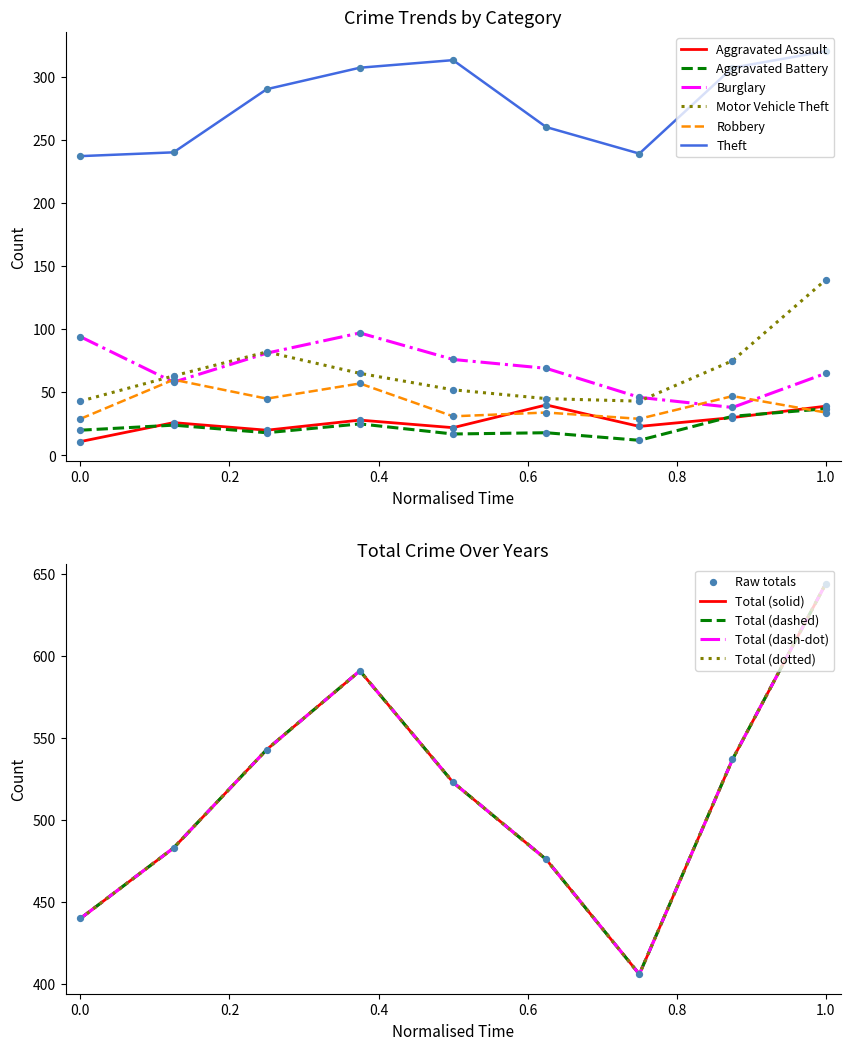

What is the maximum value for Motor Vehicle Theft?

139